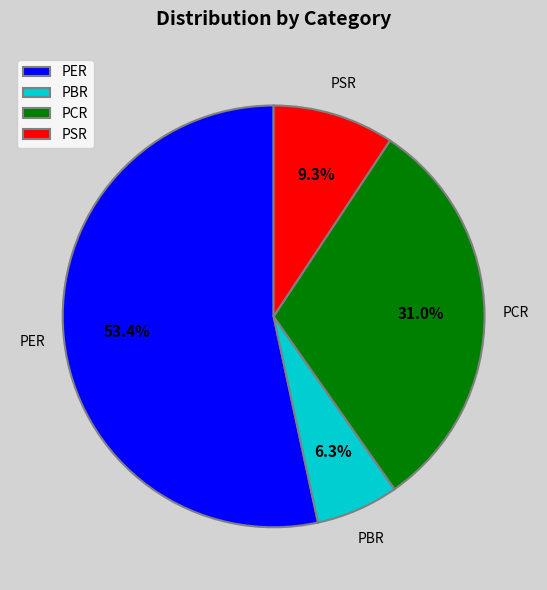

To the nearest percent, what percentage of the pie is PER?

53%